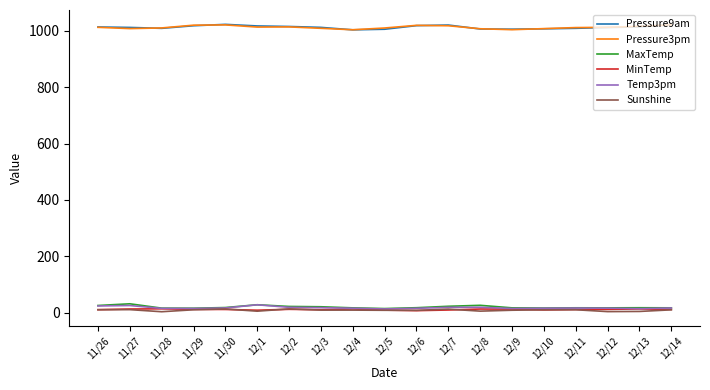

What is the greatest value displayed?

1022.9